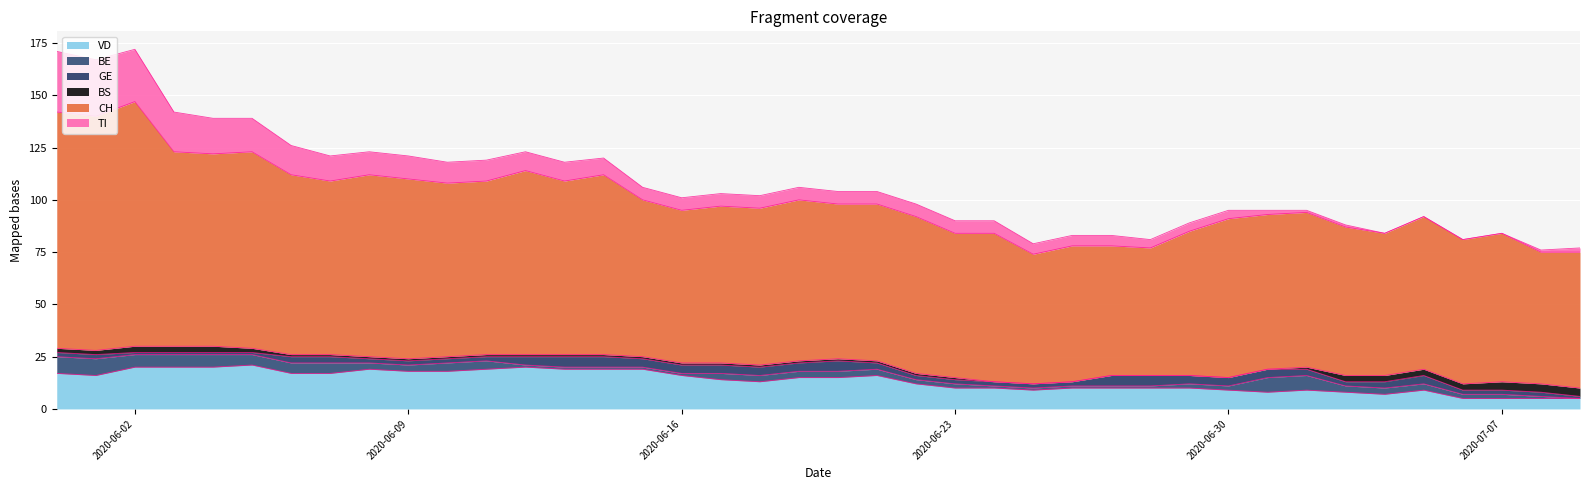

The value of TI at 28 is 1. True or false?

False